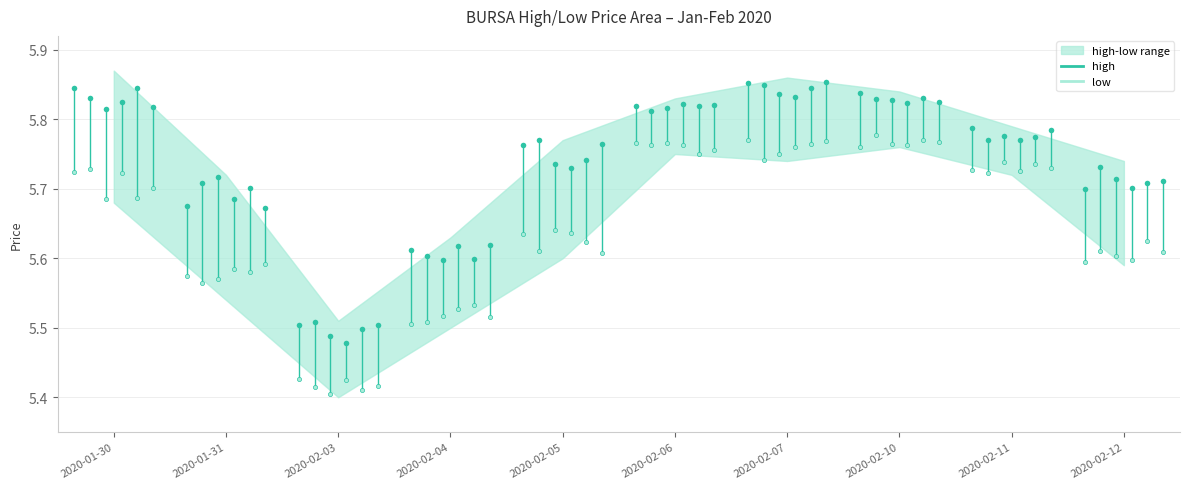

At which label is high closest to 5?

2020-02-03